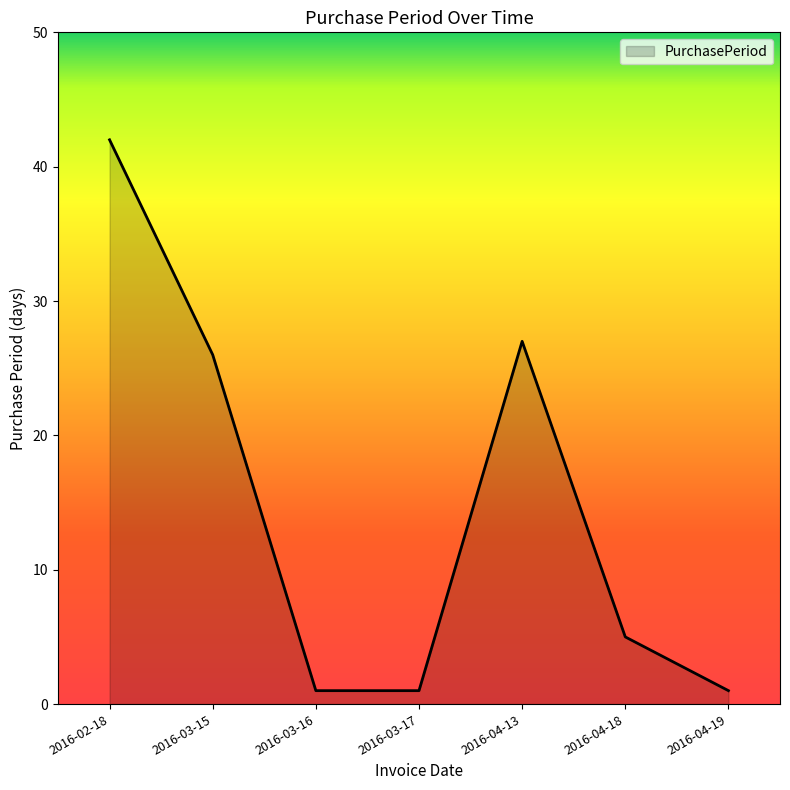

What is the ratio of the value at 2016-03-17 to the value at 2016-04-19?

1.0